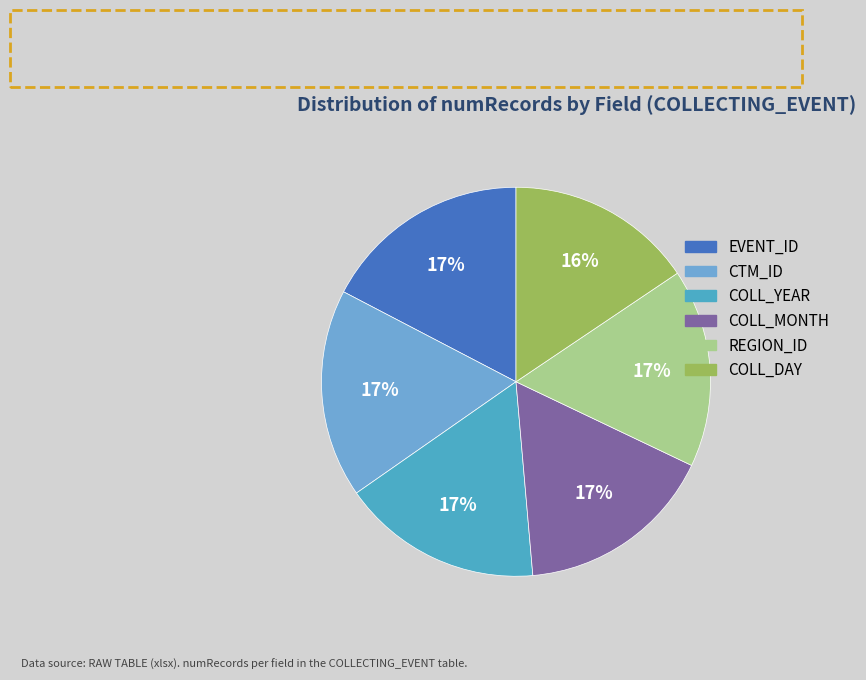

Does any single category account for the majority?

No